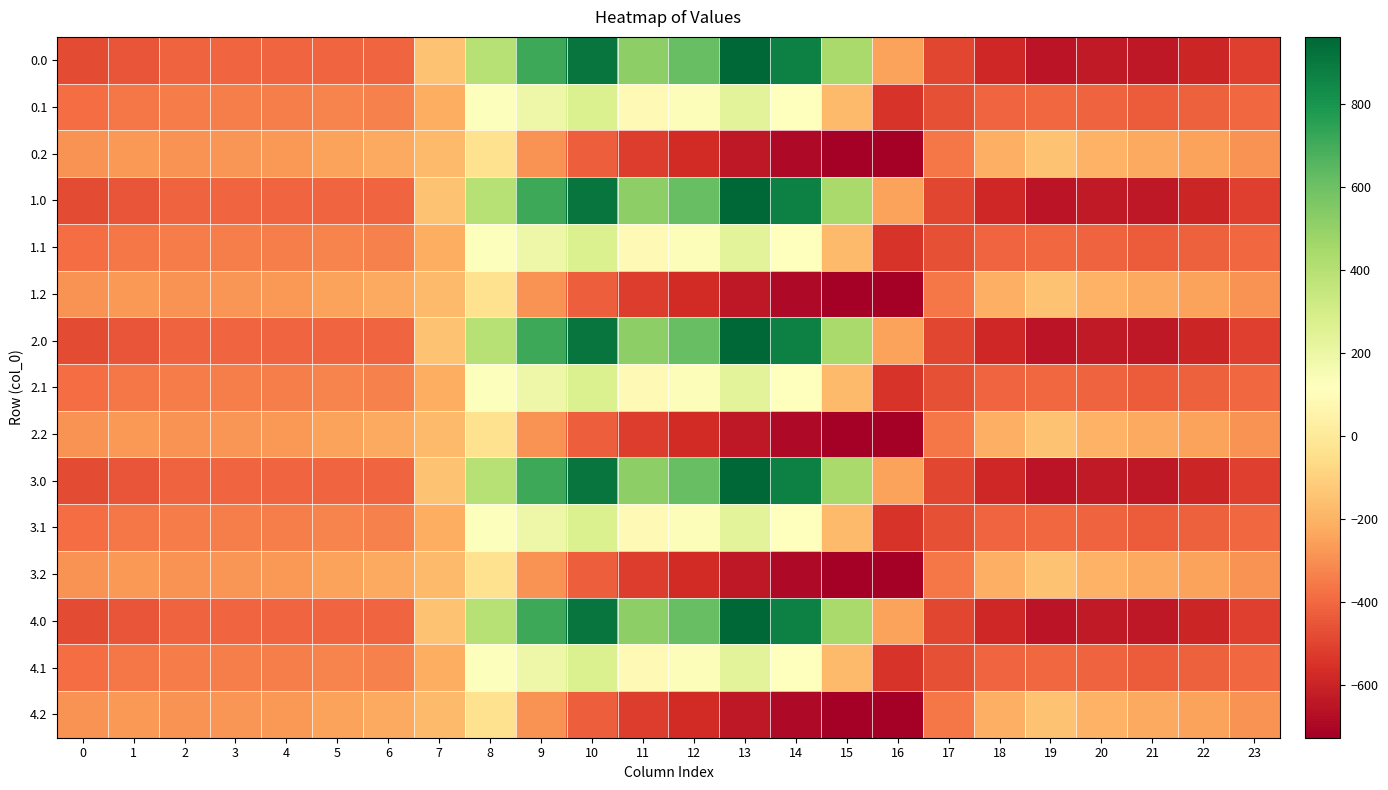

Count the number of data series in this chart.

15